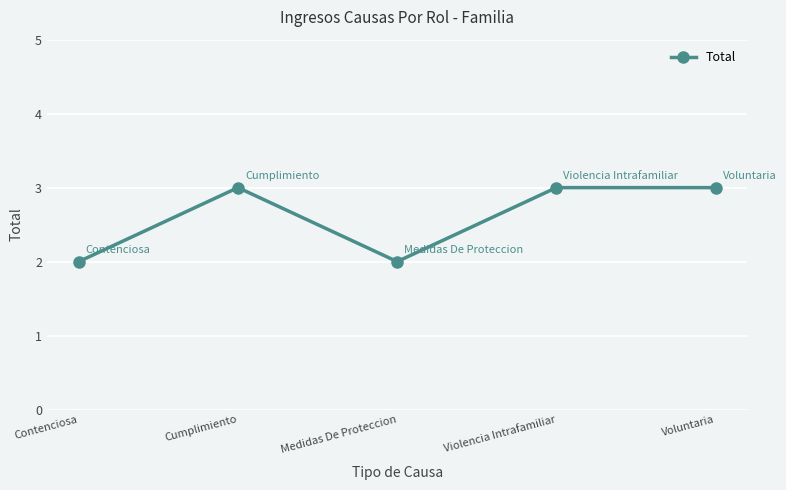

What is the sum of the values at Medidas De Proteccion and Cumplimiento?

5